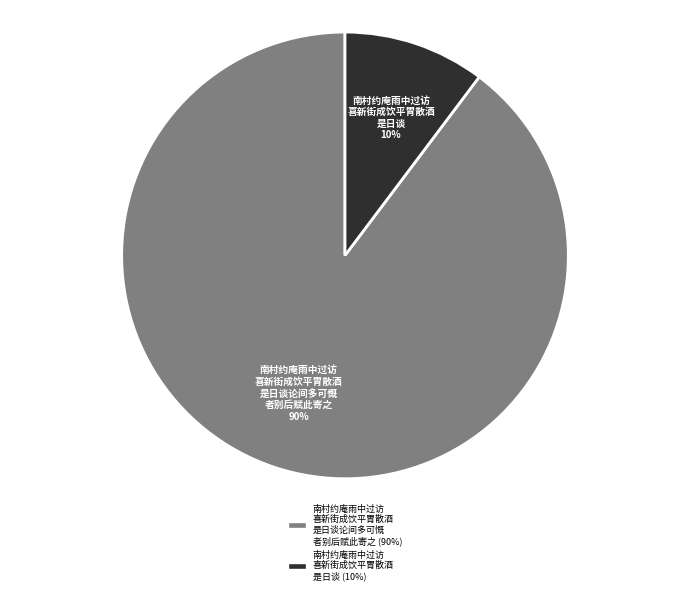

Which slice is the smallest?

南村约庵雨中过访 喜新街成饮平胃散酒 是日谈